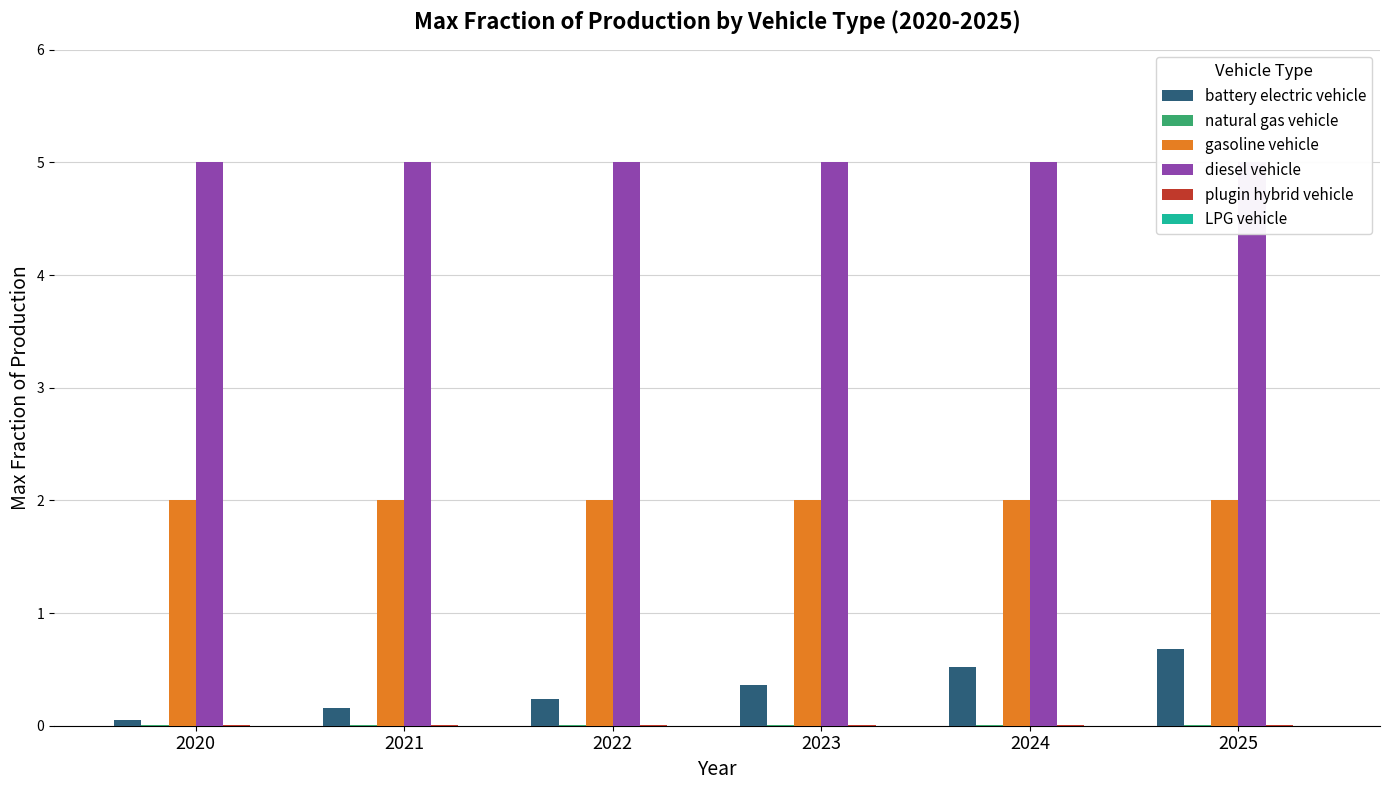

Reading left to right, what are all the values shown in this chart?

battery electric vehicle: 0.1	0.2	0.2	0.4	0.5	0.7
natural gas vehicle: 0.0	0.0	0.0	0.0	0.0	0.0
gasoline vehicle: 2.0	2.0	2.0	2.0	2.0	2.0
diesel vehicle: 5.0	5.0	5.0	5.0	5.0	5.0
plugin hybrid vehicle: 0.0	0.0	0.0	0.0	0.0	0.0
LPG vehicle: 0.0	0.0	0.0	0.0	0.0	0.0